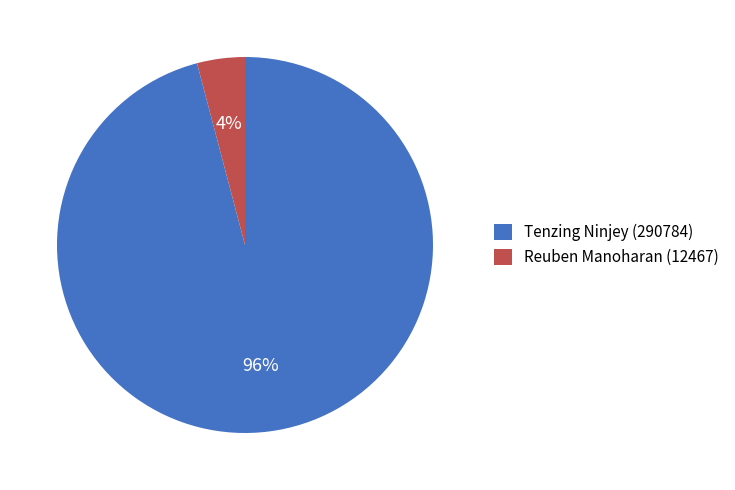

Rank the categories by value from lowest to highest.

Reuben Manoharan, Tenzing Ninjey